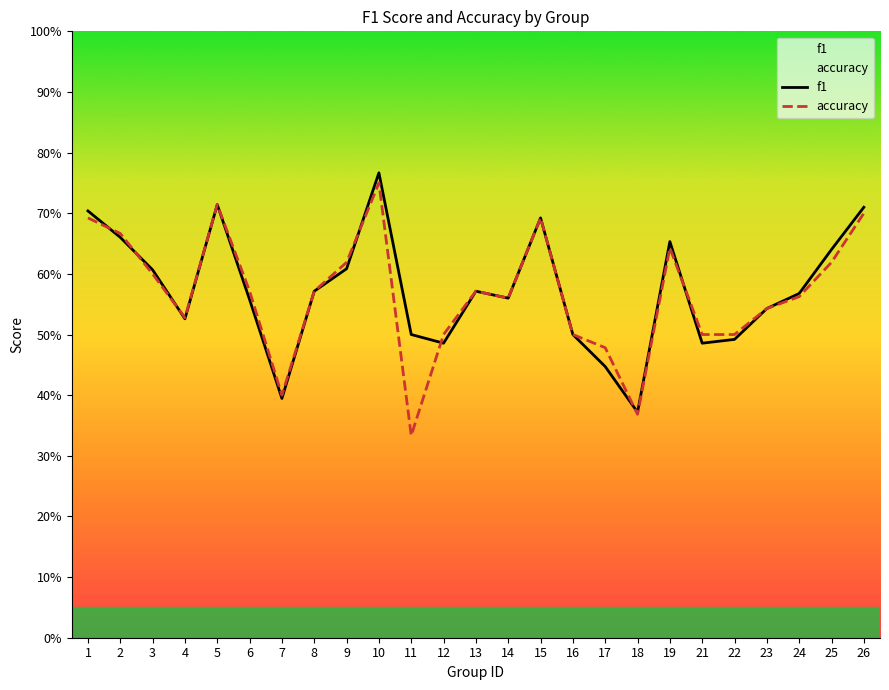

At how many categories does at least one series exceed 0?

25